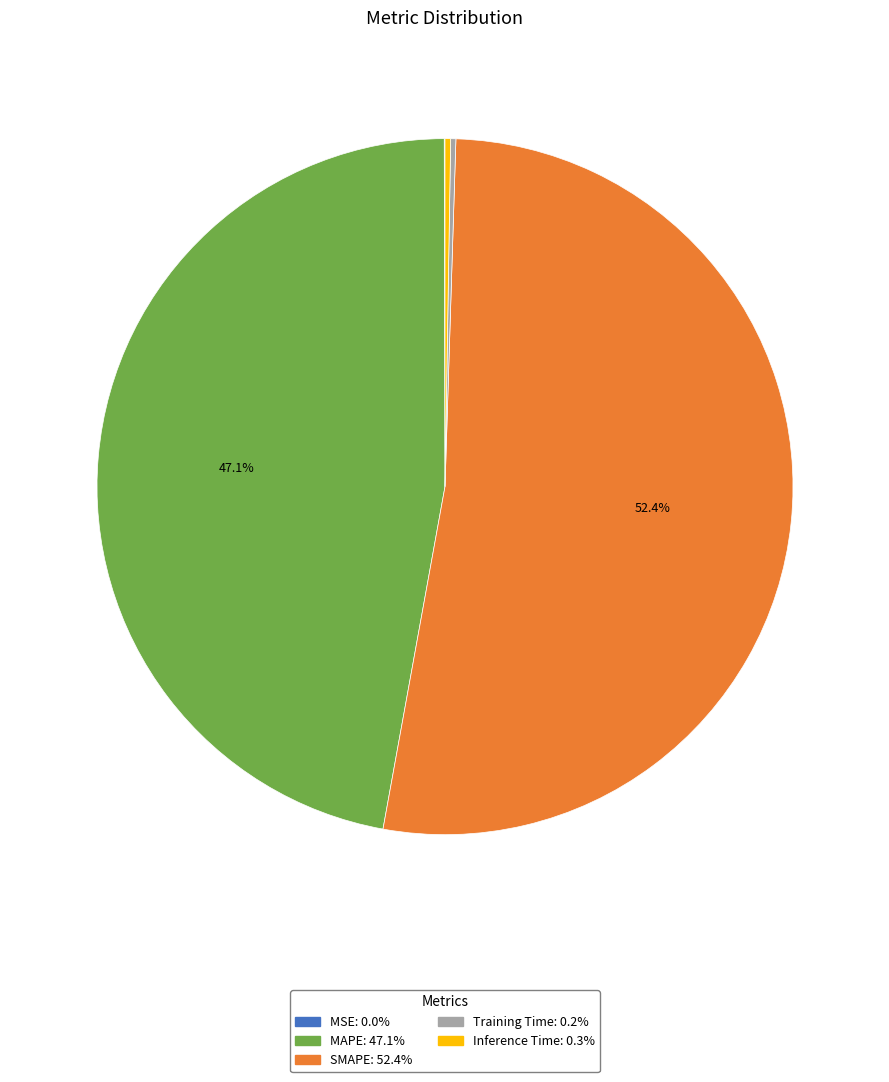

Does any single category account for the majority?

Yes